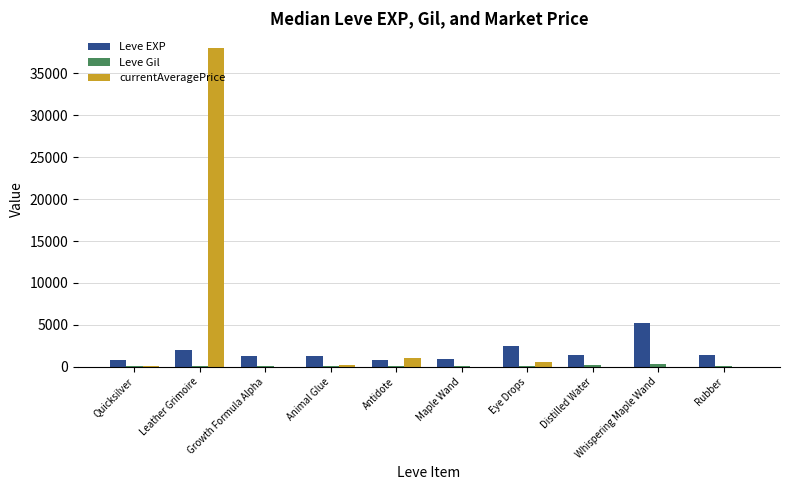

Between Growth Formula Alpha and Whispering Maple Wand, which series saw the biggest shift?

Leve EXP